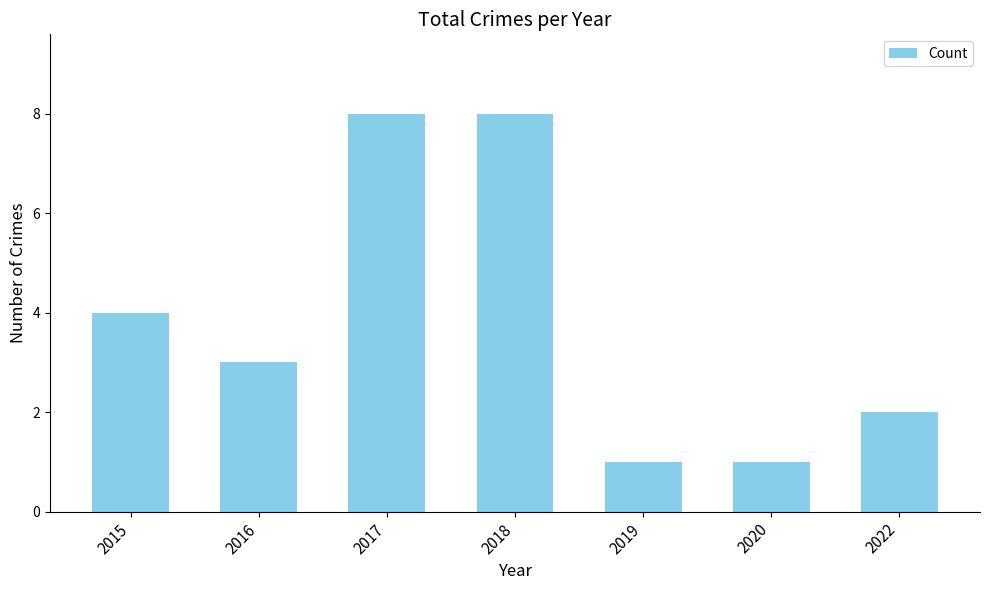

Reading left to right, list all the values displayed in this chart.

2015=4	2016=3	2017=8	2018=8	2019=1	2020=1	2022=2